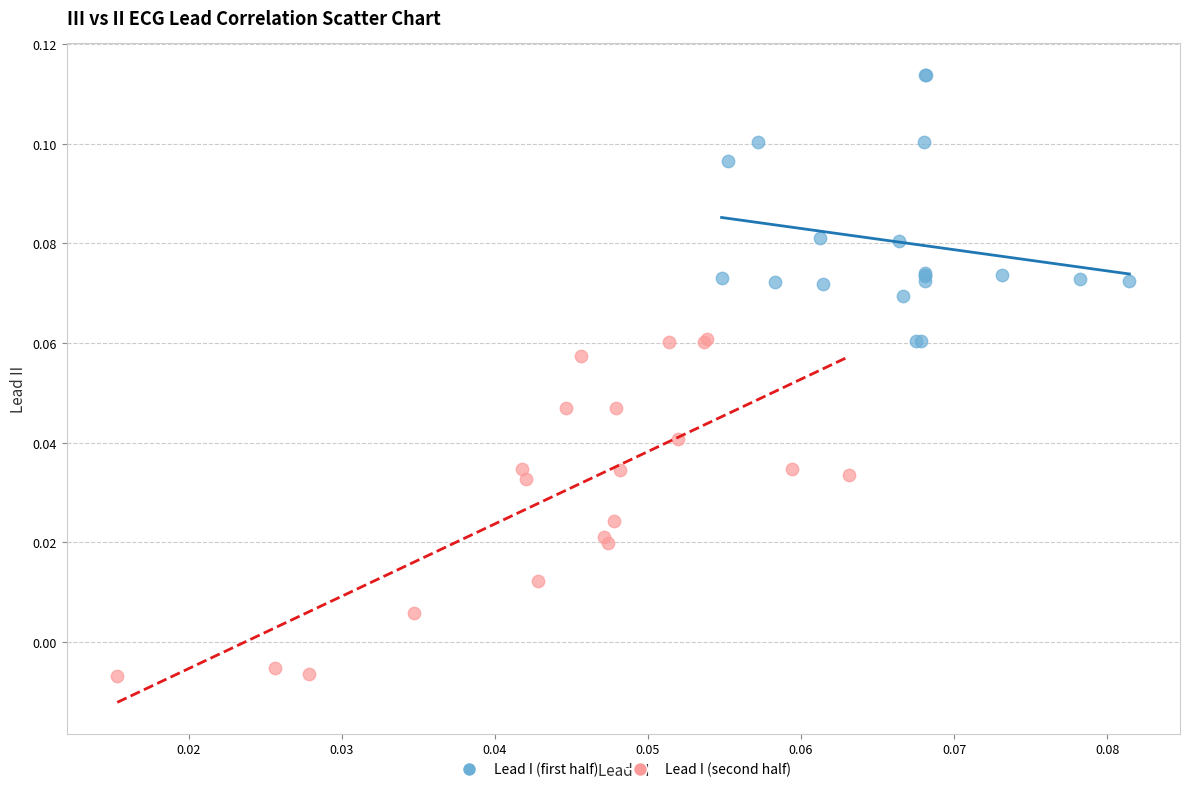

Which series contains the highest Y value?

Lead I (first half)